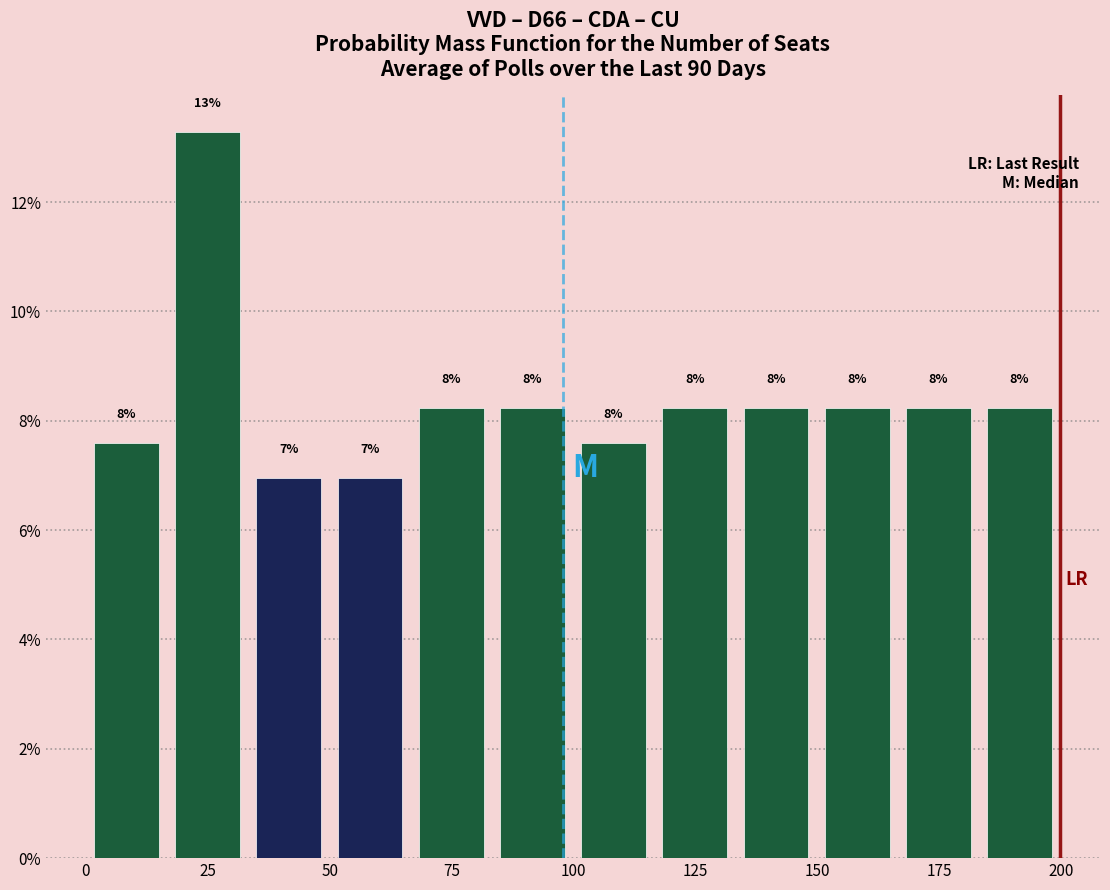

Read against the x-axis, roughly where is the centre of the tallest bar?

25